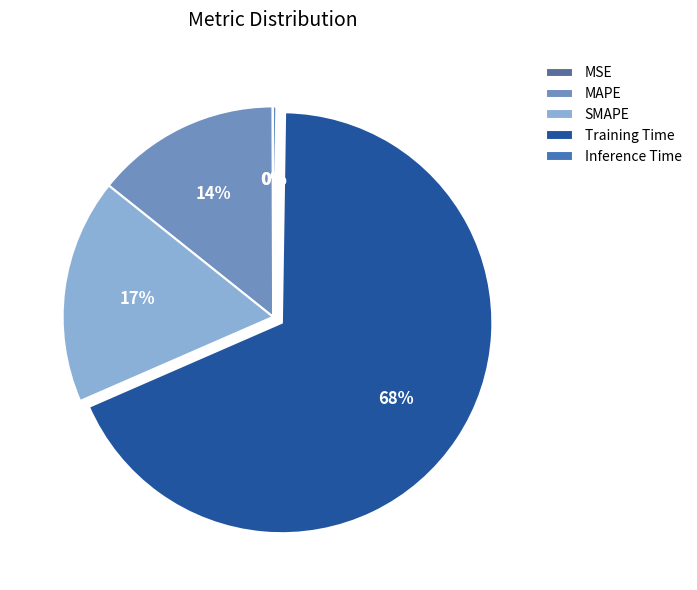

What percentage is NOT represented by Inference Time?

99.8%